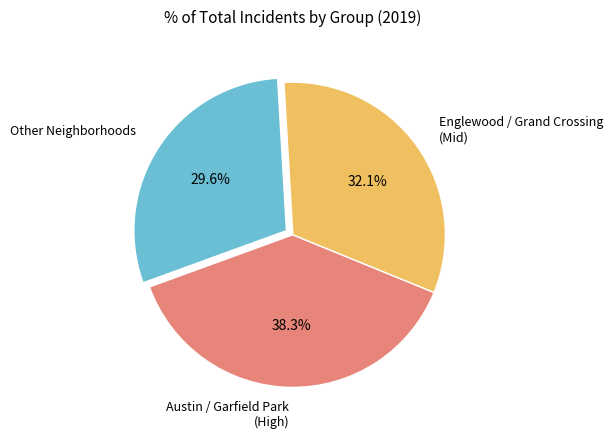

Do Other Neighborhoods and Austin / Garfield Park (High) together represent more than half of the pie?

Yes